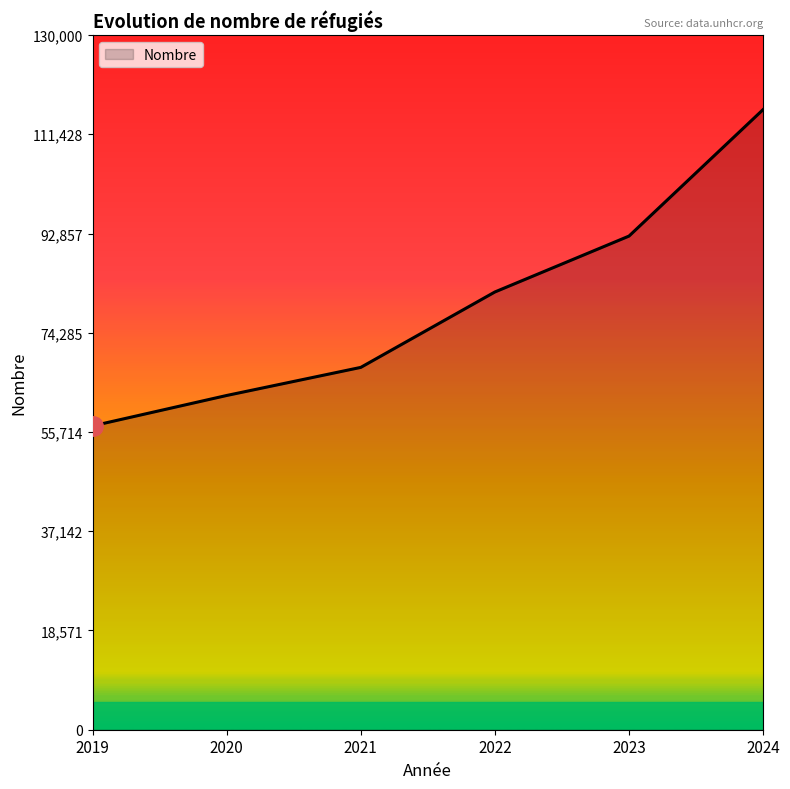

At which category does the chart reach its peak across all series?

2024